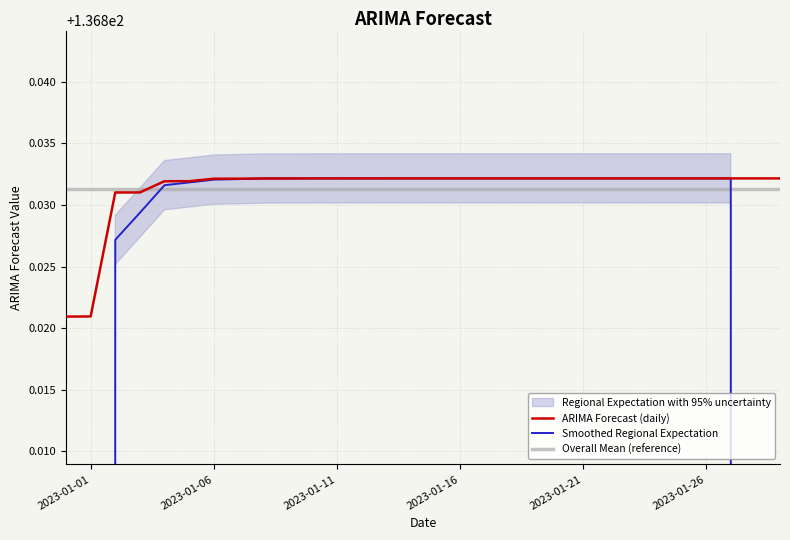

Reading right to left, transcribe all the data shown in this chart.

ARIMA Forecast (daily): 136.8	136.8	136.8	136.8	136.8	136.8	136.8	136.8	136.8	136.8	136.8	136.8	136.8	136.8	136.8	136.8	136.8	136.8	136.8	136.8	136.8	136.8	136.8	136.8	136.8	136.8	136.8	136.8	136.8	136.8
Smoothed Regional Expectation: 82.1	109.5	136.8	136.8	136.8	136.8	136.8	136.8	136.8	136.8	136.8	136.8	136.8	136.8	136.8	136.8	136.8	136.8	136.8	136.8	136.8	136.8	136.8	136.8	136.8	136.8	136.8	136.8	109.5	82.1
Overall Mean (reference): 136.8	136.8	136.8	136.8	136.8	136.8	136.8	136.8	136.8	136.8	136.8	136.8	136.8	136.8	136.8	136.8	136.8	136.8	136.8	136.8	136.8	136.8	136.8	136.8	136.8	136.8	136.8	136.8	136.8	136.8